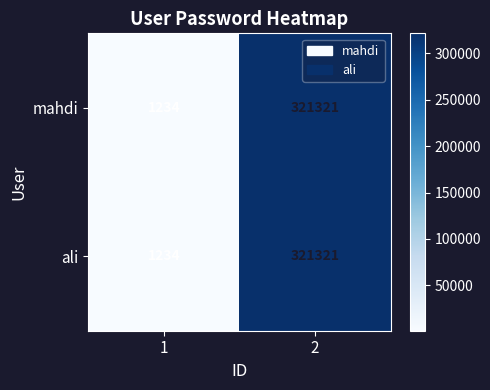

Read the ali value at 2.

321321